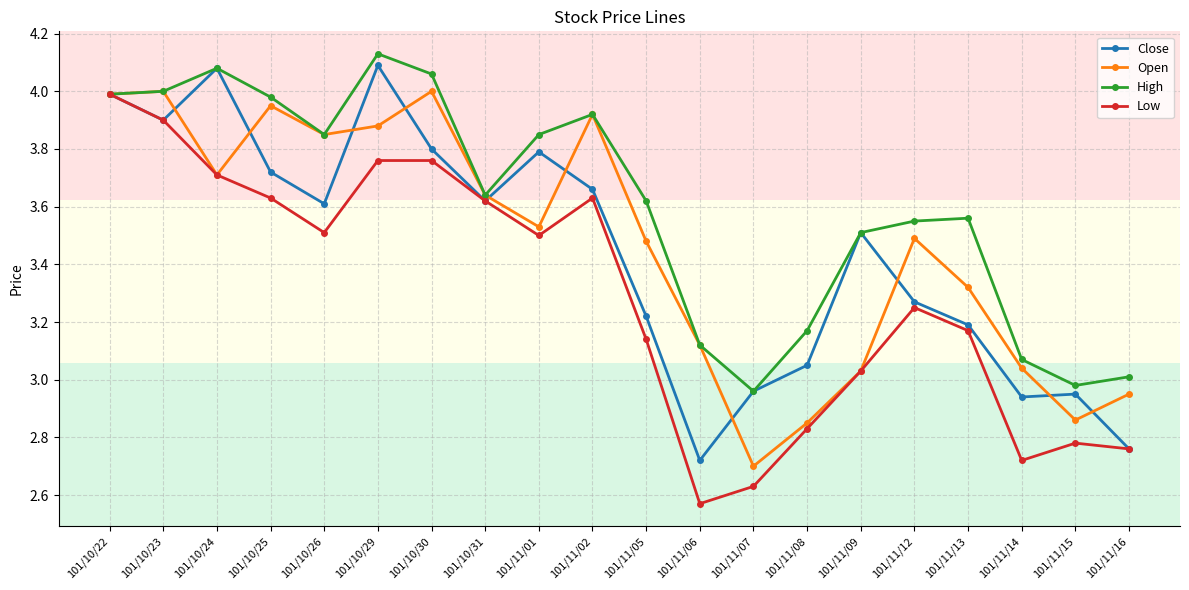

What is the total value across all series at 101/11/01?

14.7